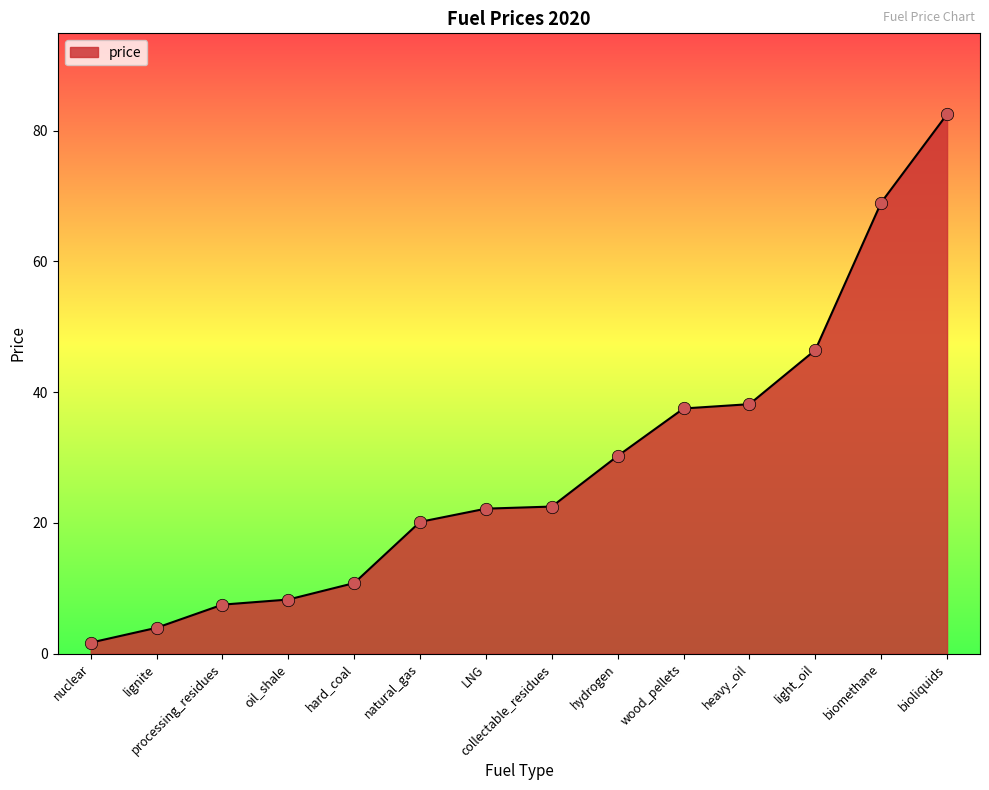

What is the ratio of the value at collectable_residues to the value at wood_pellets?

0.6